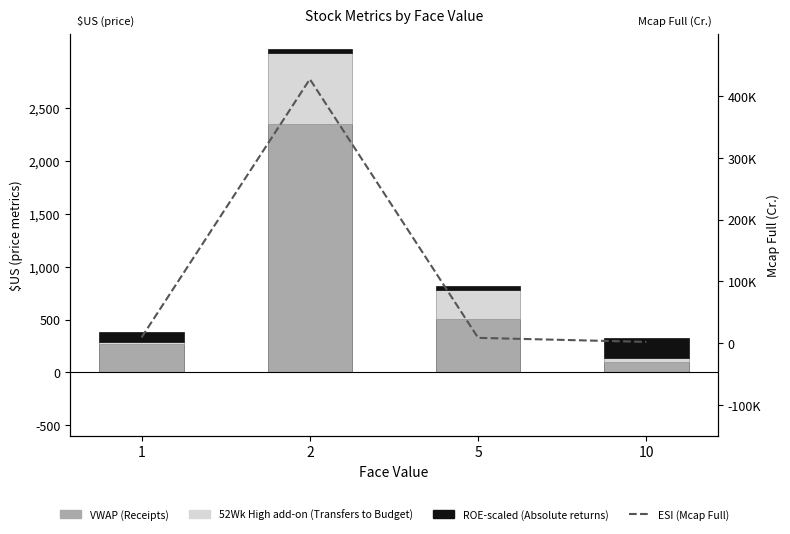

Is it true that ESI (Mcap Full) equals 2534.6 at 1?

False